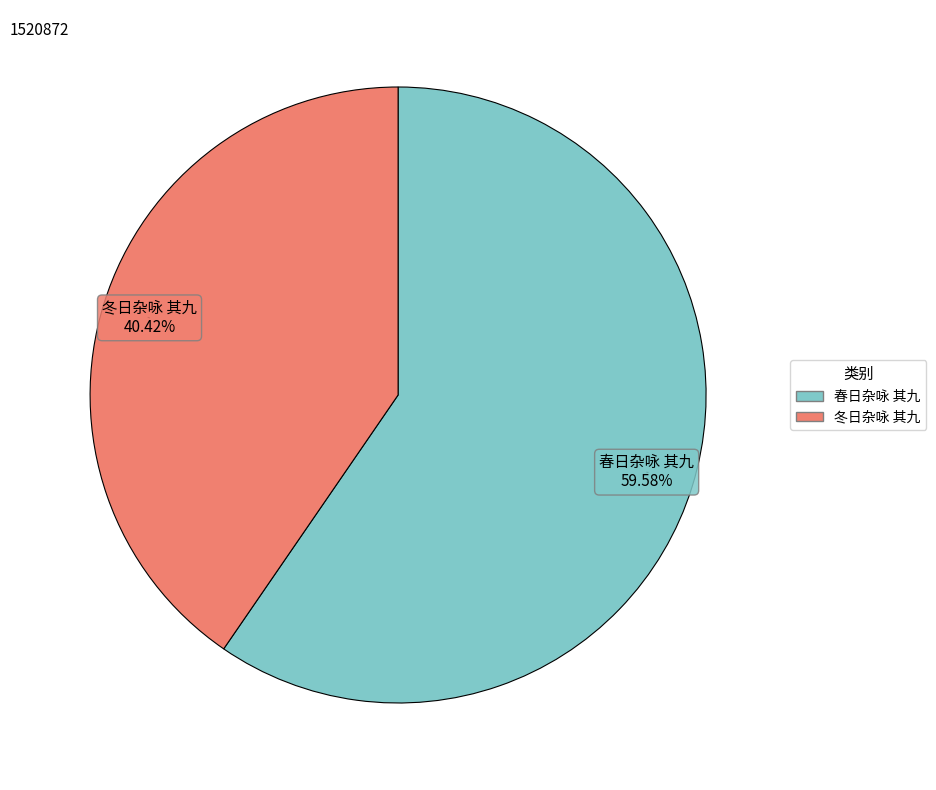

Count the number of slices in the pie.

2